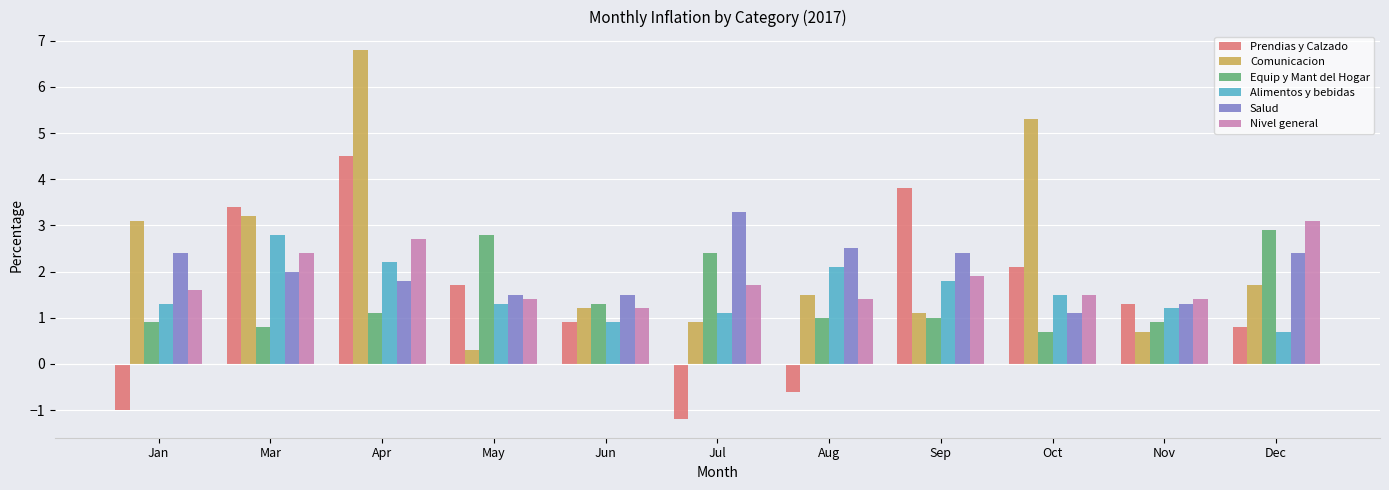

What is the difference between the second highest and second lowest values in the Nivel general series?

1.3